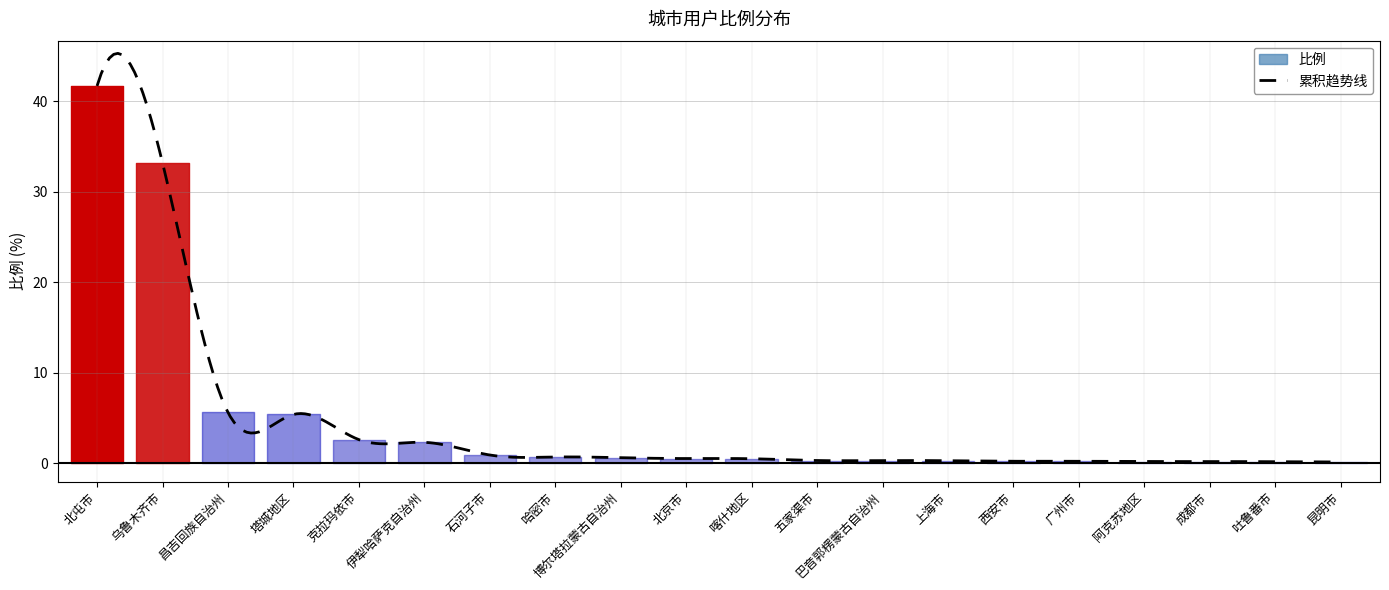

What is the label of the 11th point from the left?

喀什地区